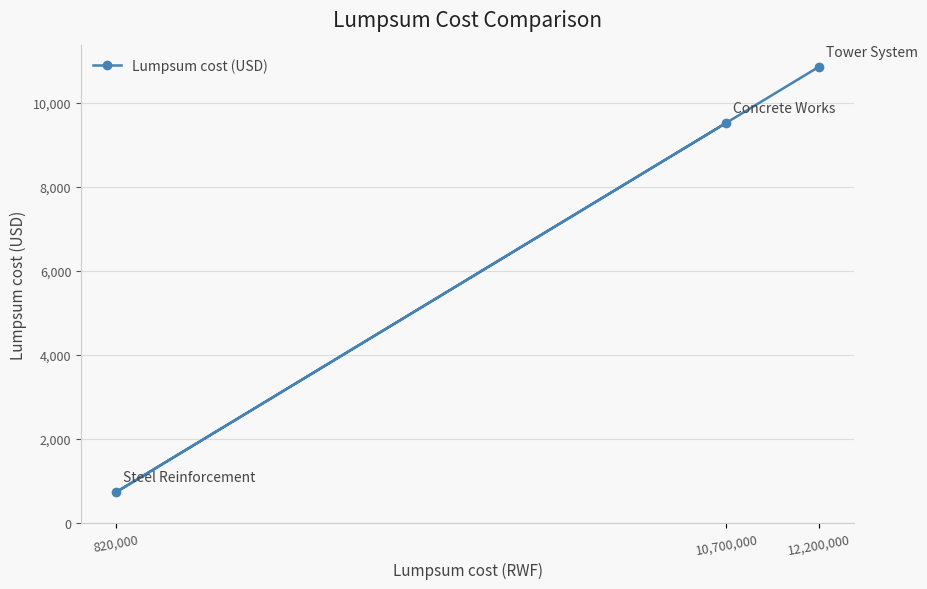

Is this an area chart (filled region under the line)?

No